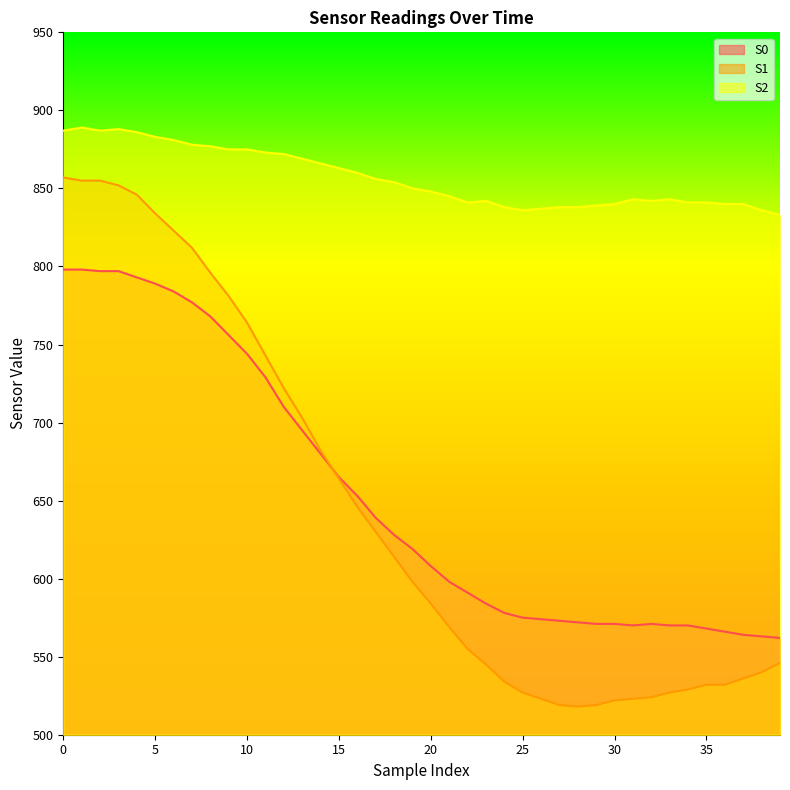

What is the sum of the S0 values at 33 and 20?

1178